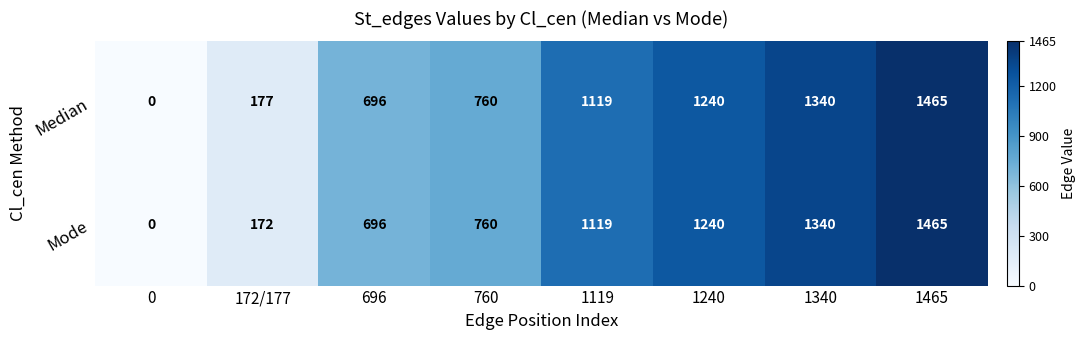

Count the number of data series in this chart.

2